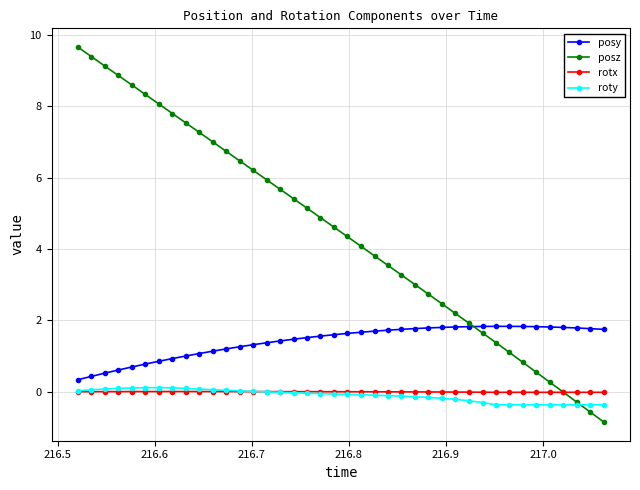

List the series in order of their peak value, highest first.

posz, posy, roty, rotx